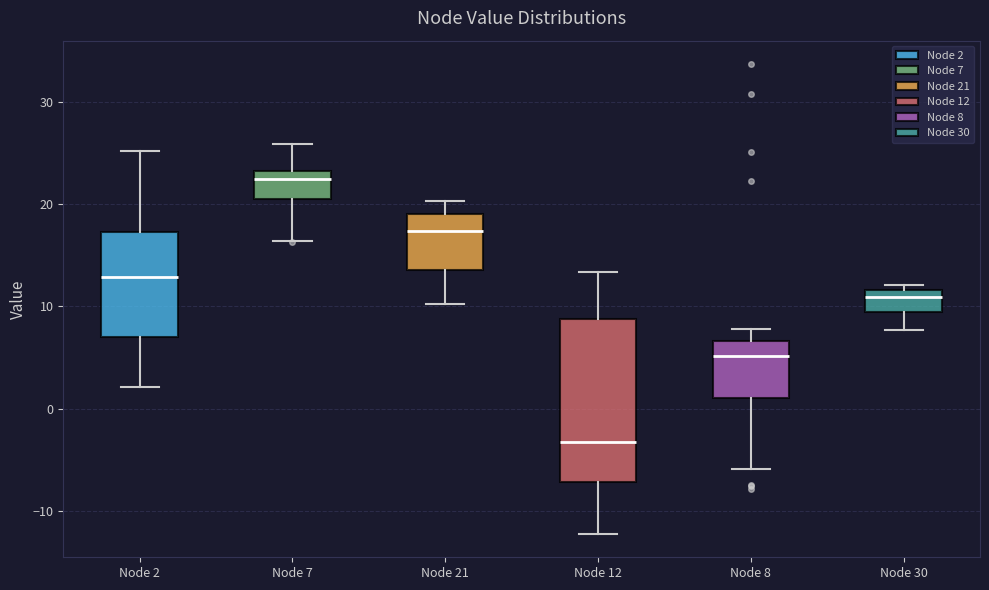

Which box's median line is the highest?

Node 7